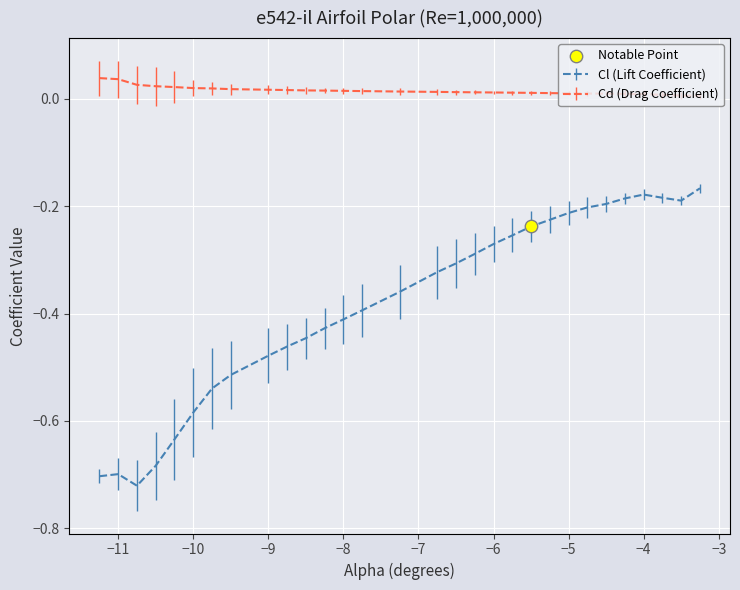

Which series has the largest total across all categories?

Cd (Drag Coefficient)